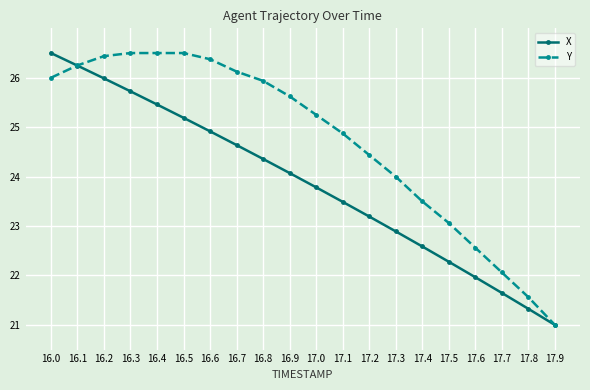

How many lines are shown in the chart?

2